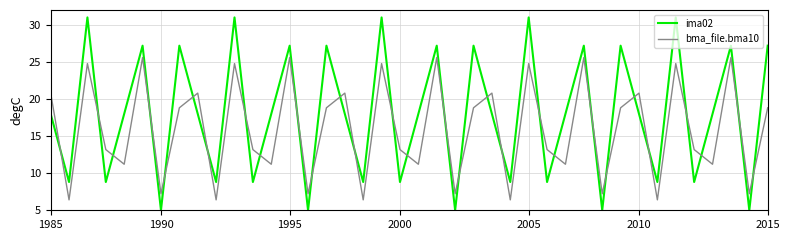

Rank the series by their maximum value, from lowest to highest.

bma_file.bma10, ima02